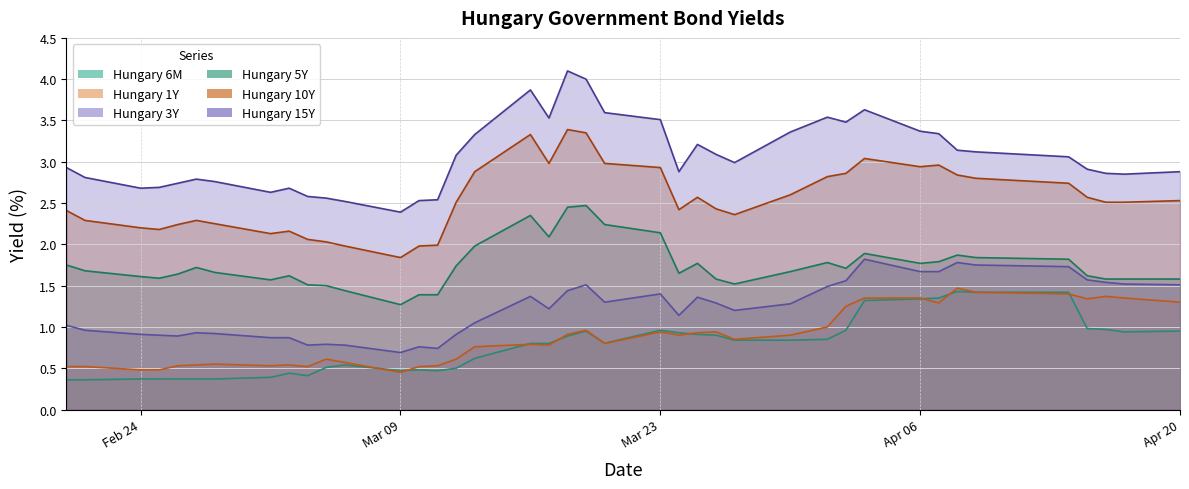

What is the total value across all series at 2020-03-25?

10.8